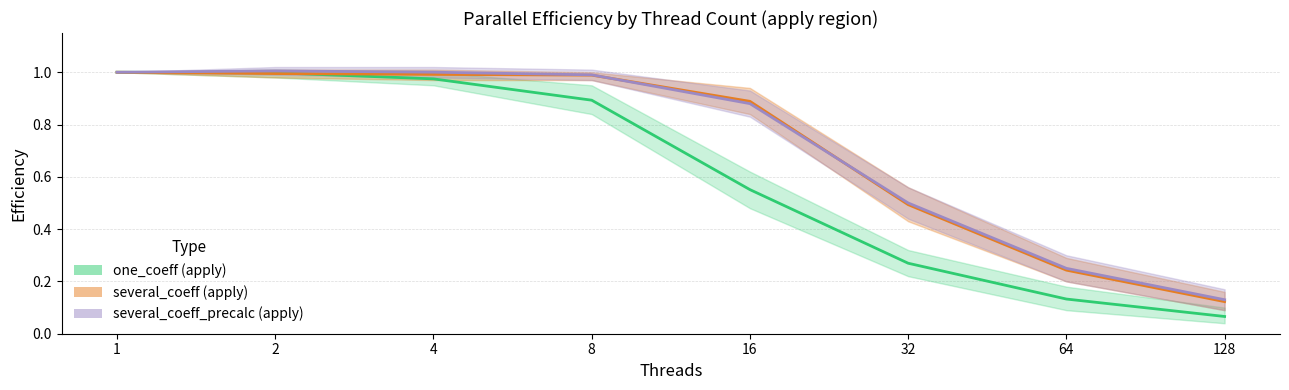

Reading left to right, list all the values displayed in this chart.

one_coeff (apply): 1=1.0	2=1.0	4=1.0	8=0.9	16=0.6	32=0.3	64=0.1	128=0.1
several_coeff (apply): 1=1.0	2=1.0	4=1.0	8=1.0	16=0.9	32=0.5	64=0.2	128=0.1
several_coeff_precalc (apply): 1=1.0	2=1.0	4=1.0	8=1.0	16=0.9	32=0.5	64=0.2	128=0.1